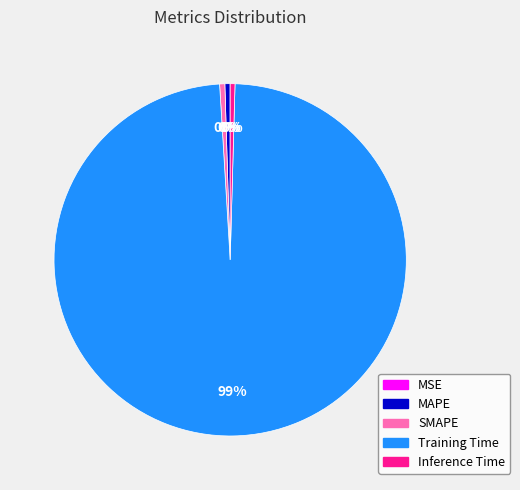

Which category has the biggest portion of the pie?

Training Time